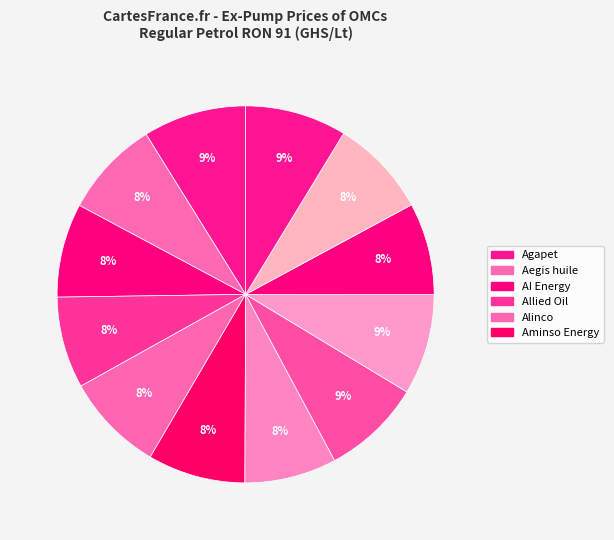

Rank the categories by value from highest to lowest.

Agapet, Beap Energy, Aminso Energy(2), AP Oil & Gas, Alinco, Amseroil, Aminso Energy, Aegis huile, AI Energy, Amdaway, Aminaser oil, Allied Oil